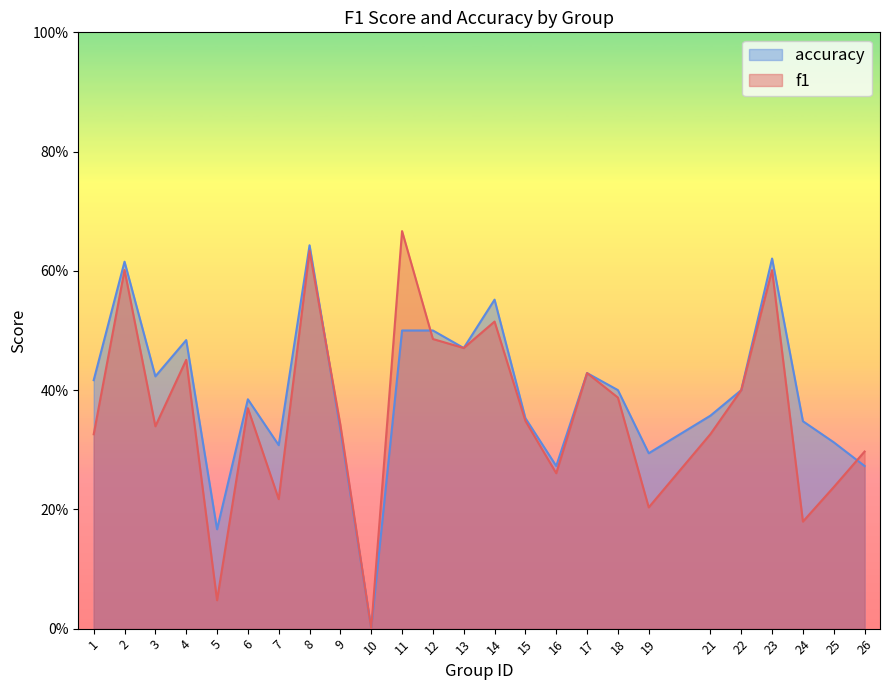

The value of accuracy at 2 is 1.1. True or false?

False